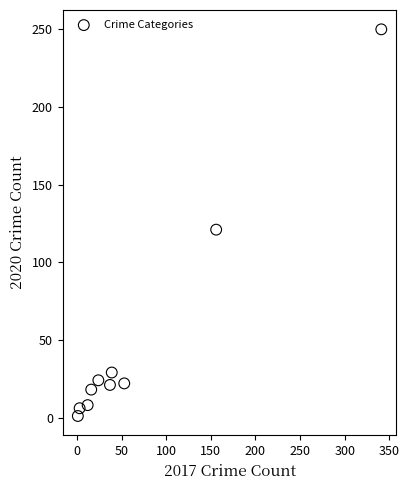

What Y value in the scatter plot is closest to 125?

121